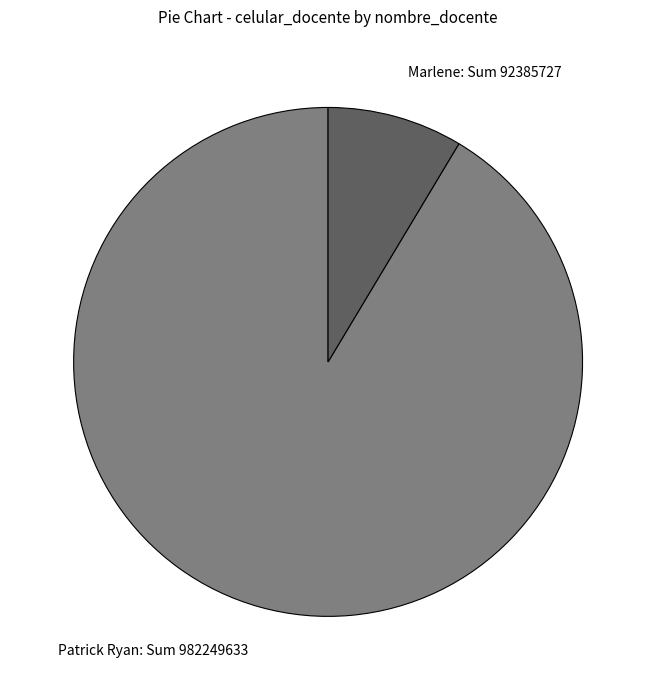

Approximately how many times larger is the value at Marlene compared to Patrick Ryan?

0.1